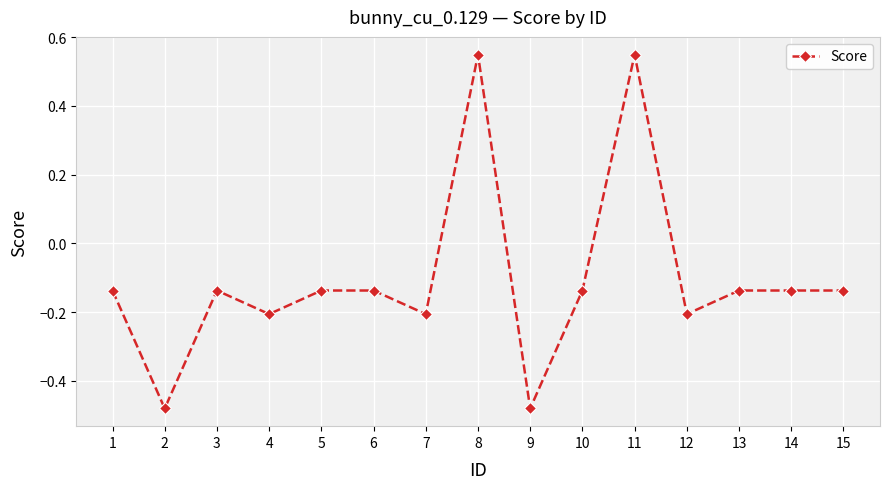

Where is the first local maximum?

3